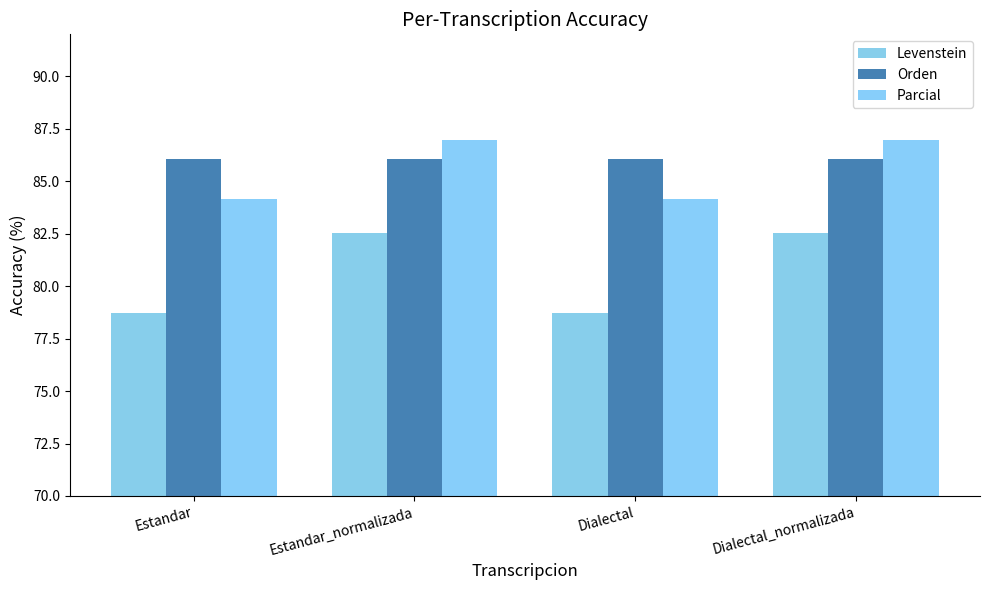

At which label is Orden closest to 86?

Estandar